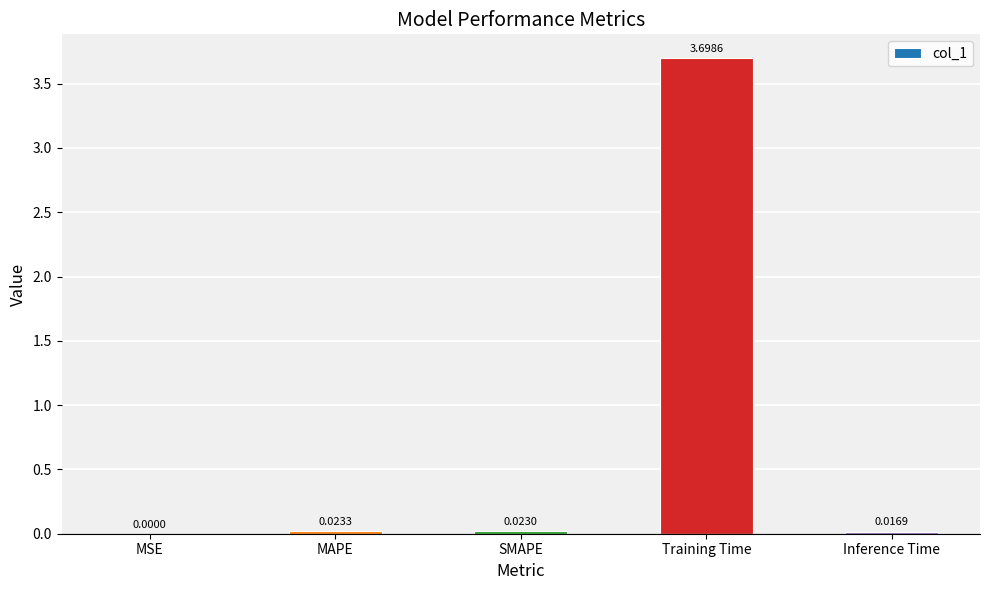

Which category has the highest value across all series?

Training Time